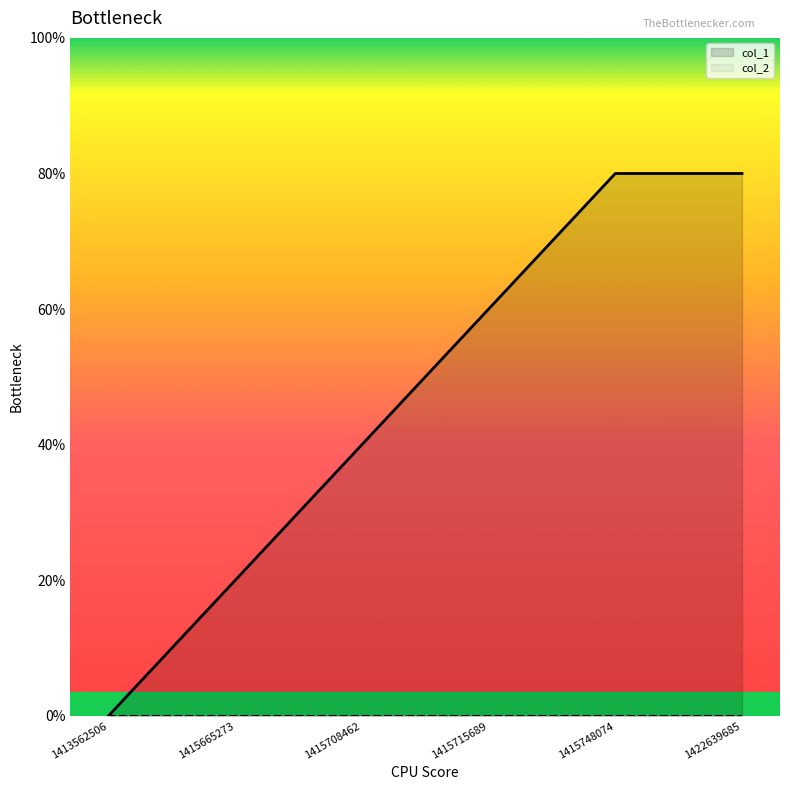

How many values are above zero?

5